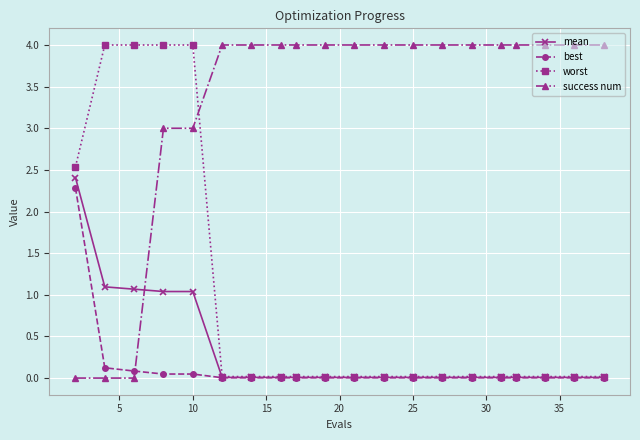

How many lines are shown in the chart?

4